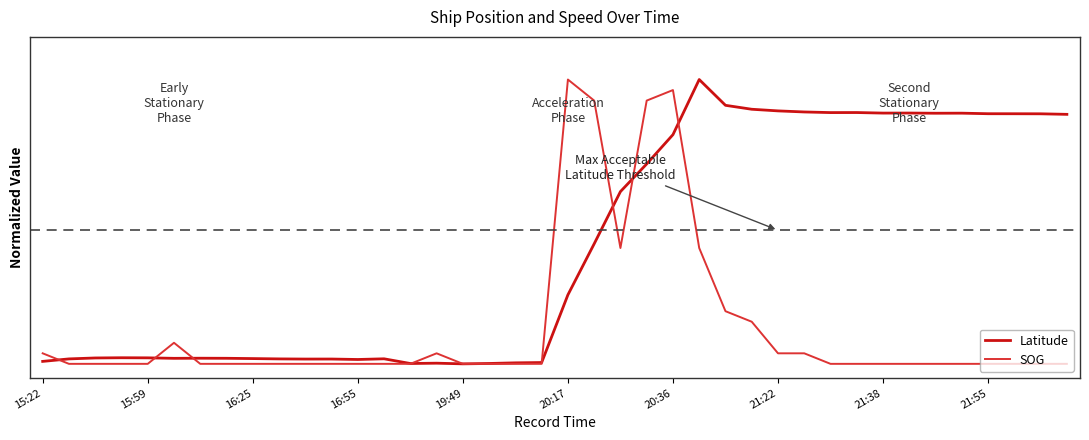

Reading left to right, extract all data points from this chart.

Latitude: 0.0	0.0	0.0	0.0	0.0	0.0	0.0	0.0	0.0	0.0	0.0	0.0	0.0	0.0	0.0	0.0	0.0	0.0	0.0	0.0	0.2	0.4	0.6	0.7	0.8	1.0	0.9	0.9	0.9	0.9	0.9	0.9	0.9	0.9	0.9	0.9	0.9	0.9	0.9	0.9
SOG: 0.0	0.0	0.0	0.0	0.0	0.1	0.0	0.0	0.0	0.0	0.0	0.0	0.0	0.0	0.0	0.0	0.0	0.0	0.0	0.0	1.0	0.9	0.4	0.9	1.0	0.4	0.2	0.1	0.0	0.0	0.0	0.0	0.0	0.0	0.0	0.0	0.0	0.0	0.0	0.0